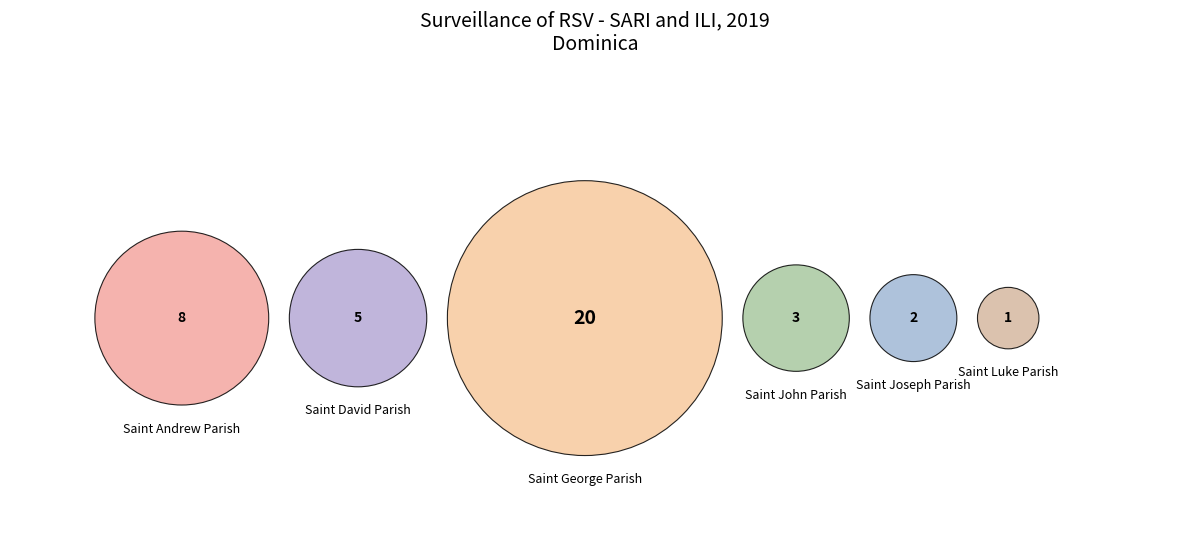

True or false: Saint John Parish accounts for 8% of the total.

True